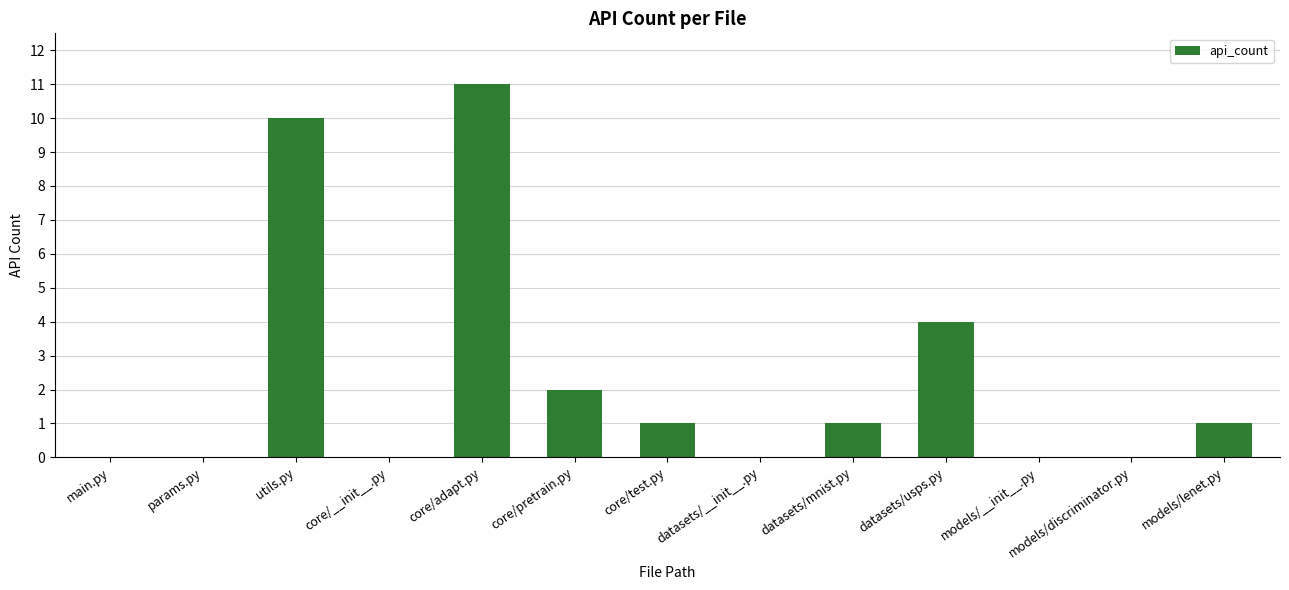

What is the average value?

2